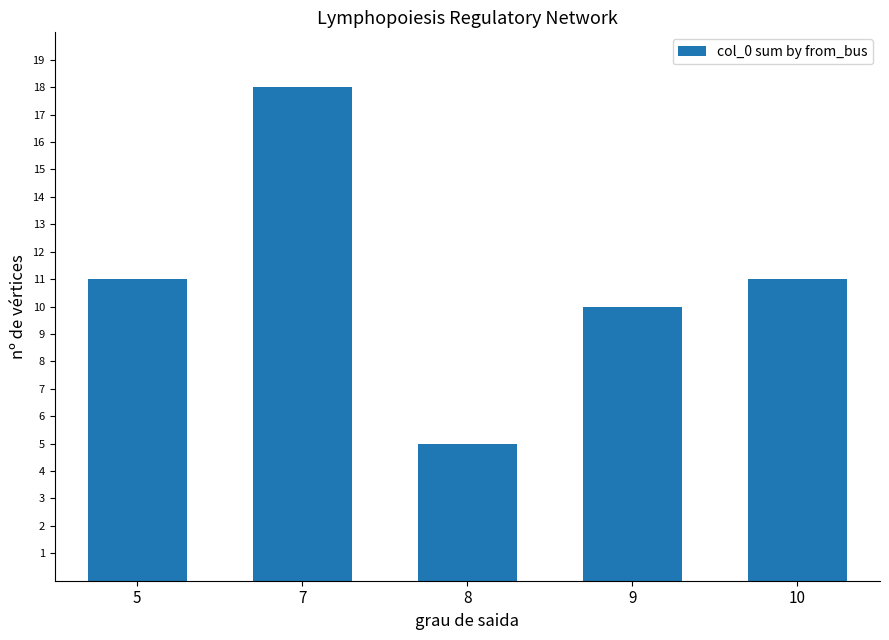

How many data points does each series have?

5